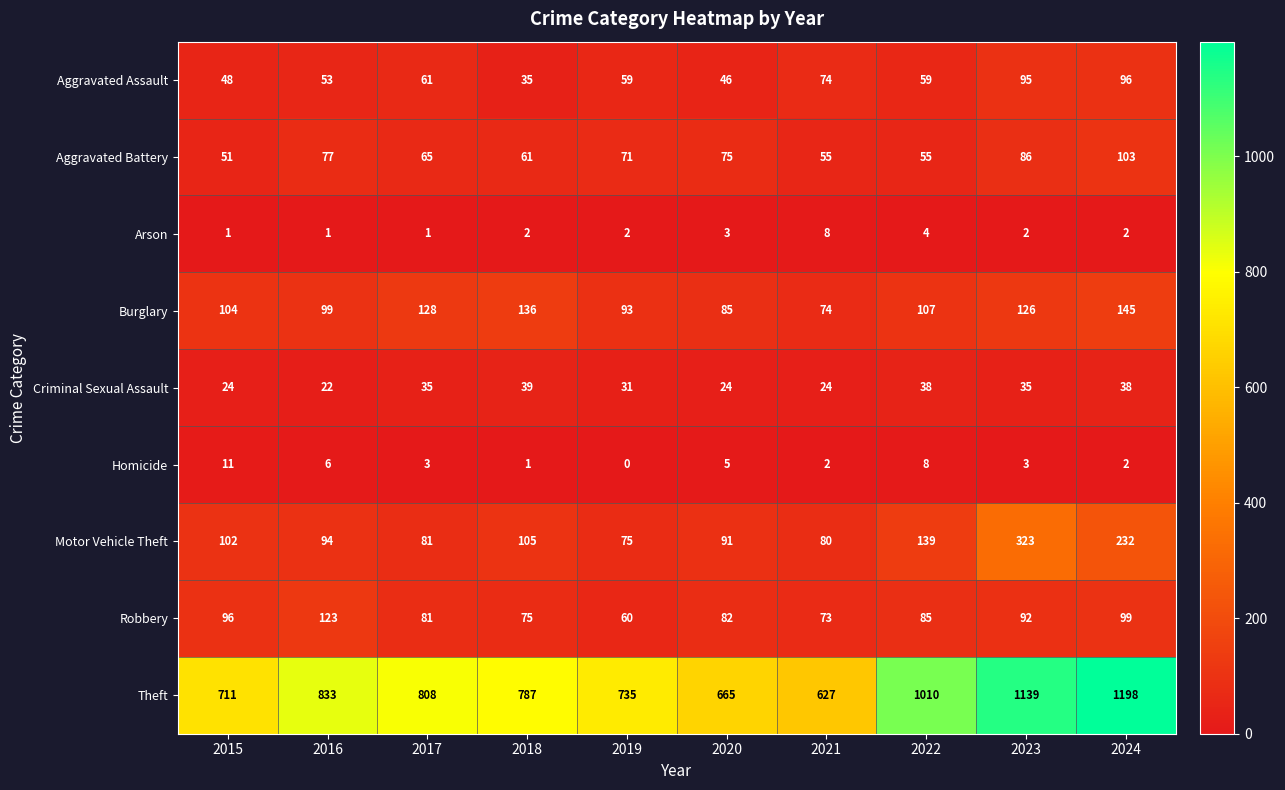

The Aggravated Assault series shows 96 at 2024. True or false?

True